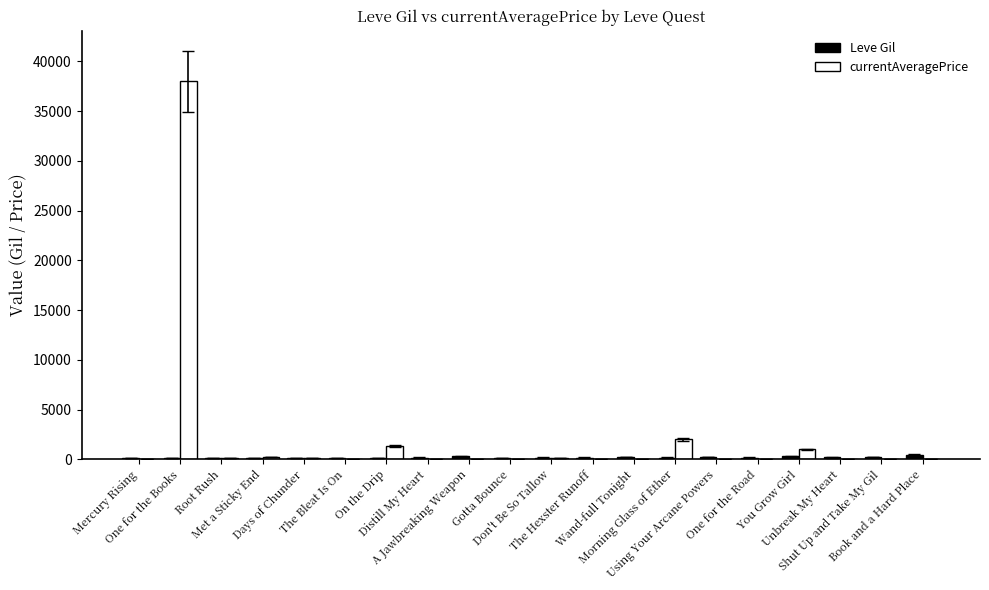

Which series has the largest total across all categories?

currentAveragePrice